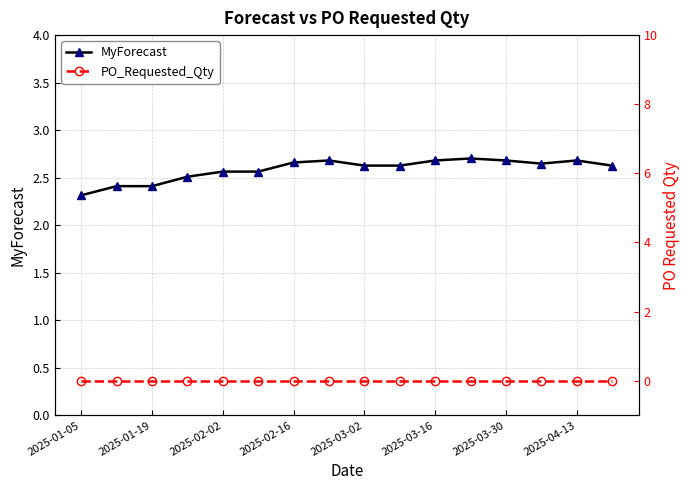

What is the sum of all MyForecast values?

41.4